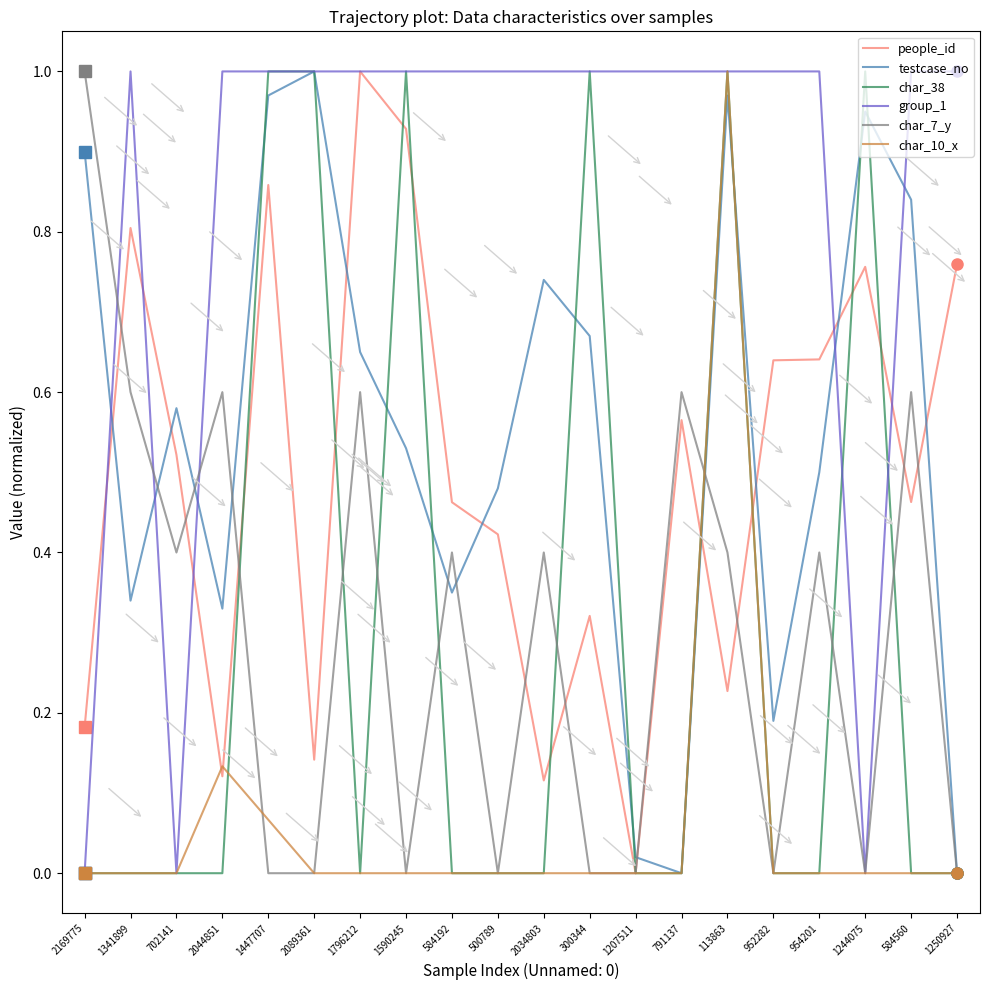

What position from the left is 2169775?

1